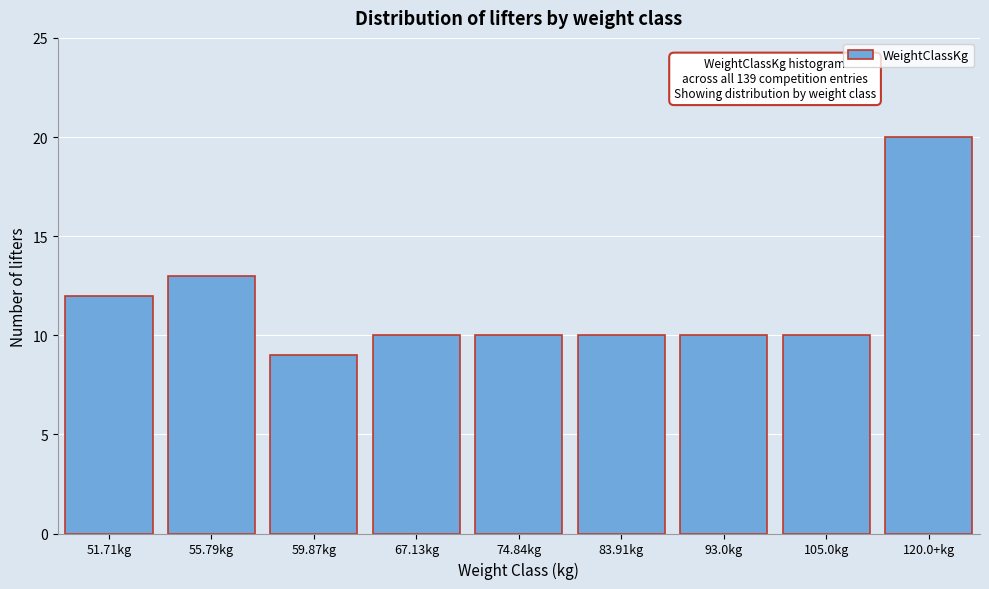

Reading left to right, what are all the values shown in this chart?

51.71kg=12	55.79kg=13	59.87kg=9	67.13kg=10	74.84kg=10	83.91kg=10	93.0kg=10	105.0kg=10	120.0+kg=20